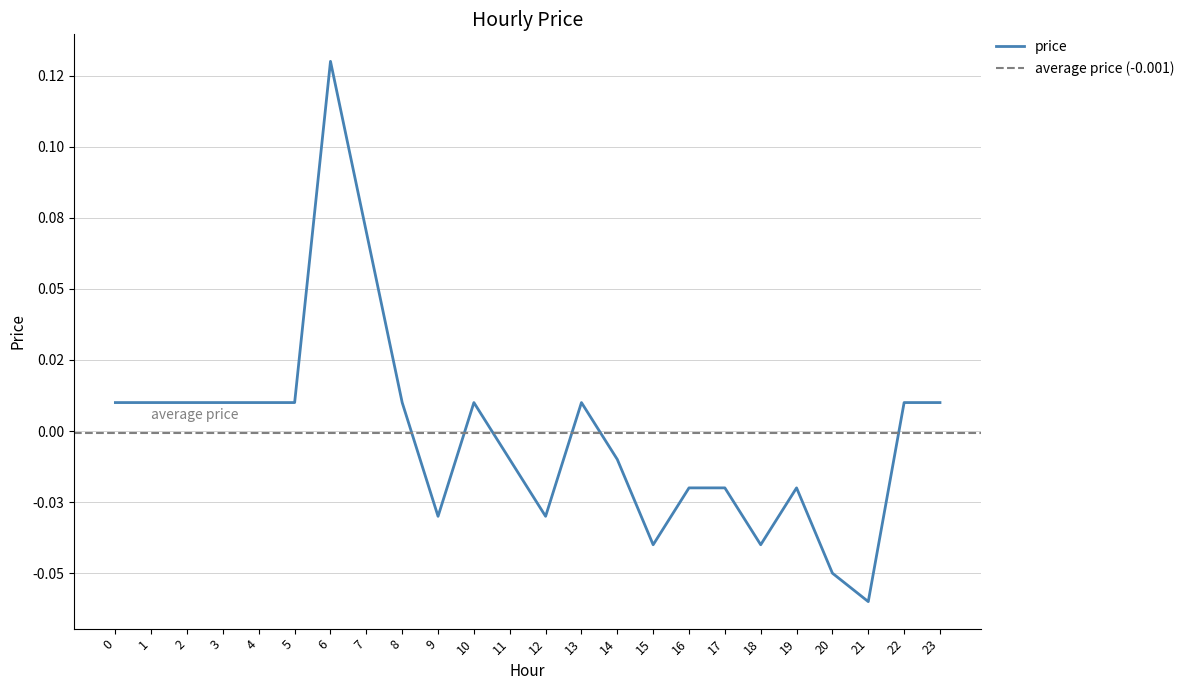

Reading right to left, what are all the values shown in this chart?

0.0	0.0	-0.1	-0.1	-0.0	-0.0	-0.0	-0.0	-0.0	-0.0	0.0	-0.0	-0.0	0.0	-0.0	0.0	0.1	0.1	0.0	0.0	0.0	0.0	0.0	0.0